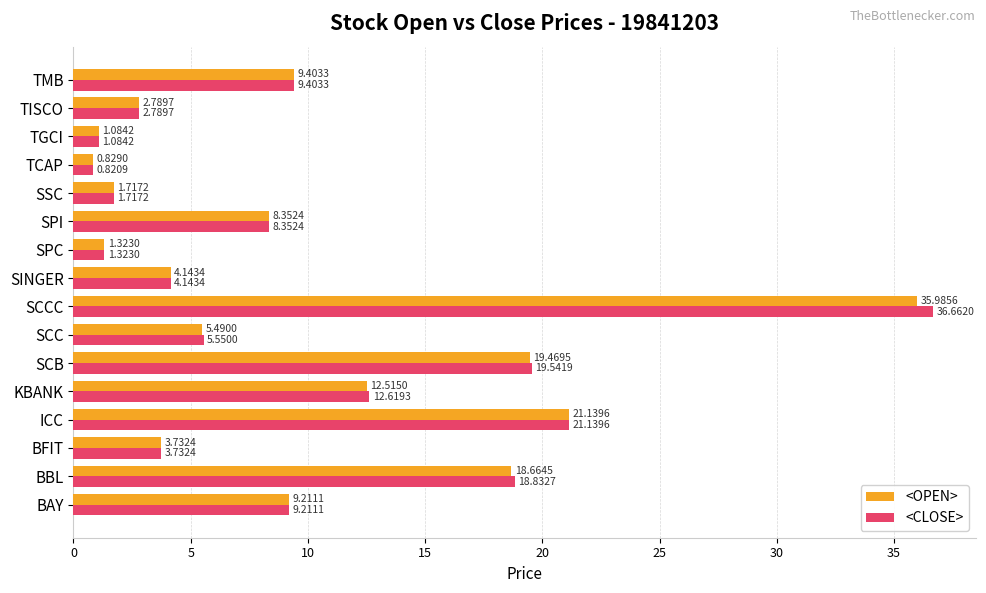

How many data points in <OPEN> are above 8?

8